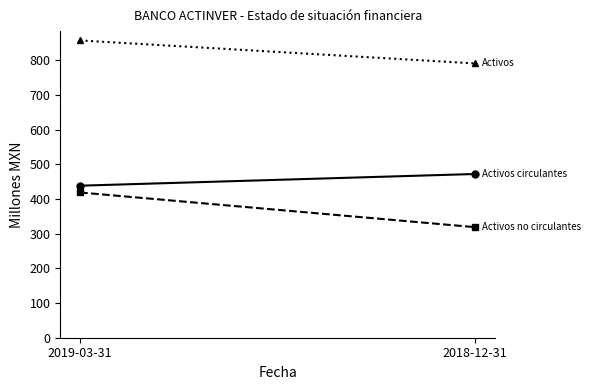

What position from the left is 2018-12-31?

2